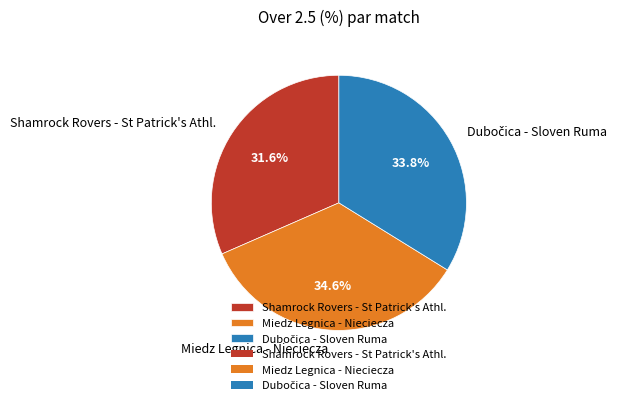

How many segments does this pie chart have?

3